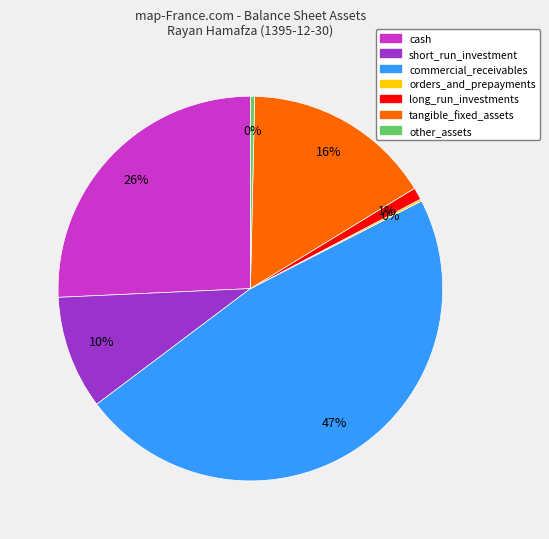

Is the sum of cash and short_run_investment greater than half?

No